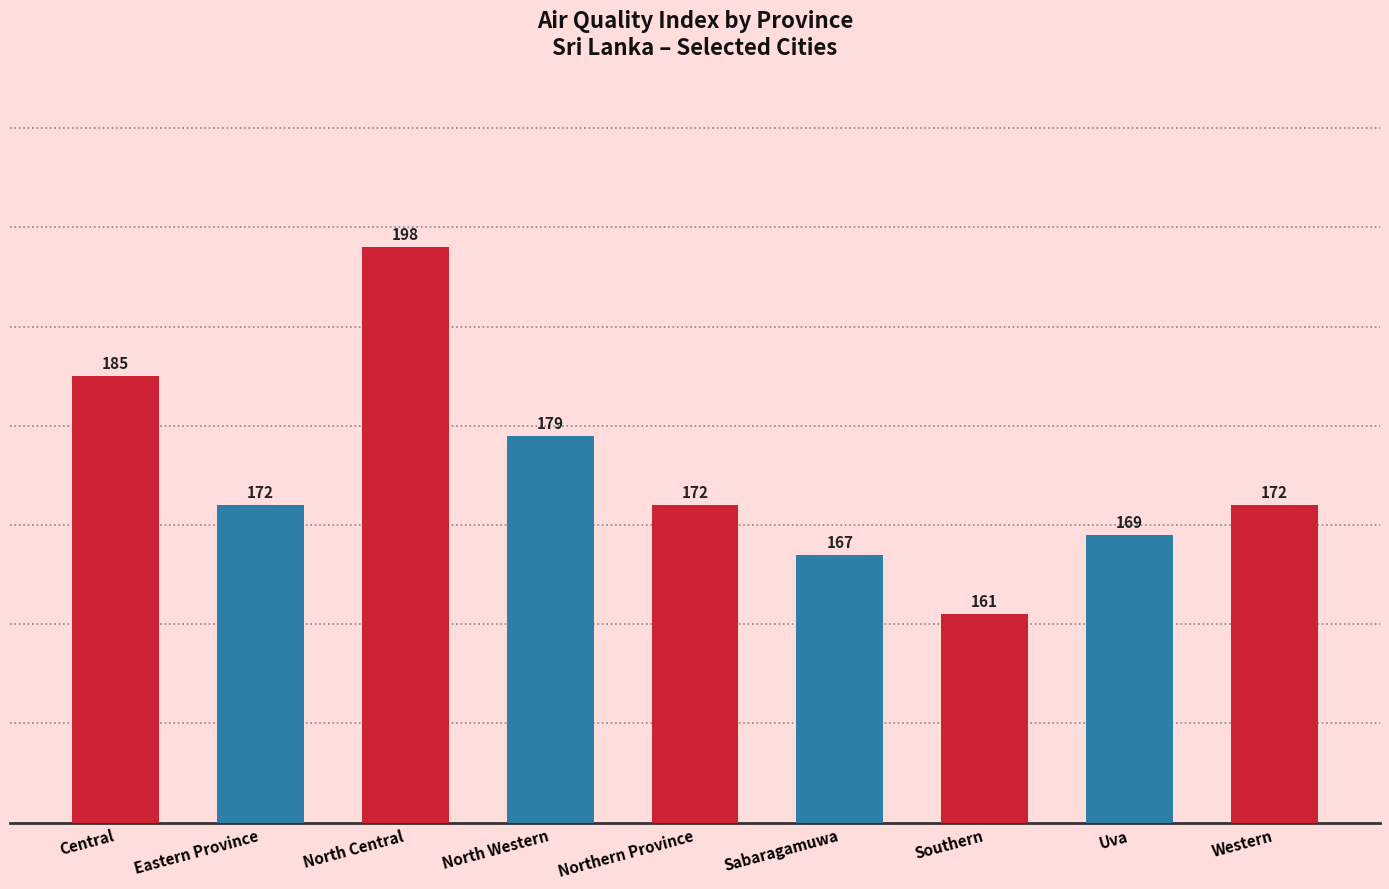

What is the smallest value displayed?

161